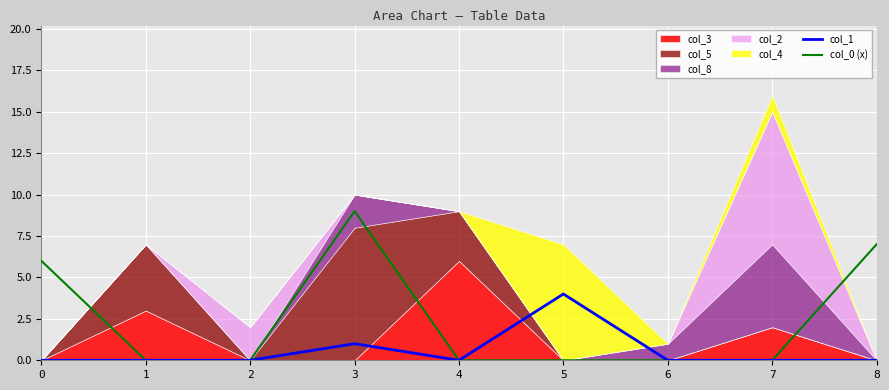

List the labels in order of col_1 value, smallest first.

0, 1, 2, 4, 6, 7, 8, 3, 5